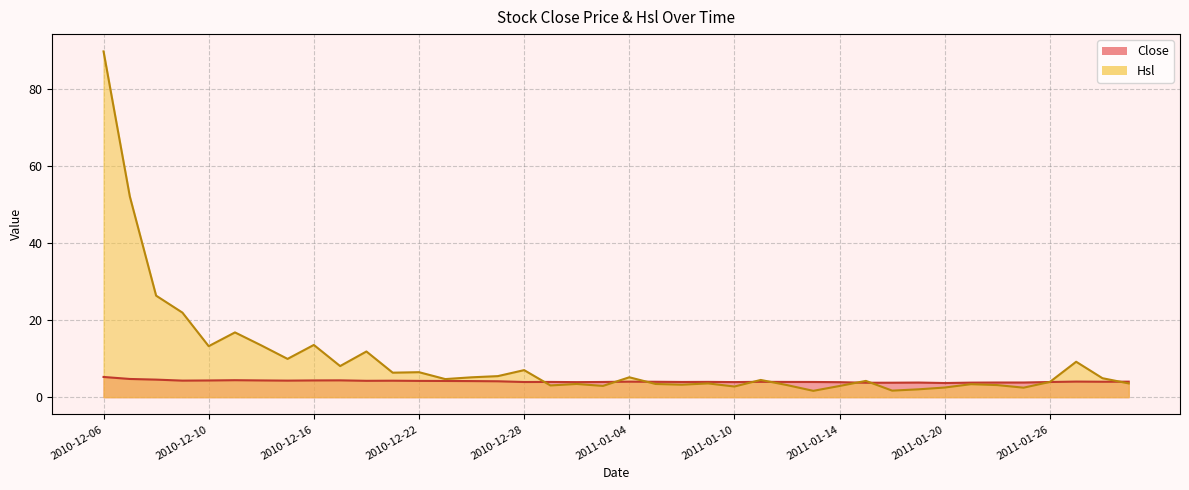

What is the maximum value shown in the chart?

89.7